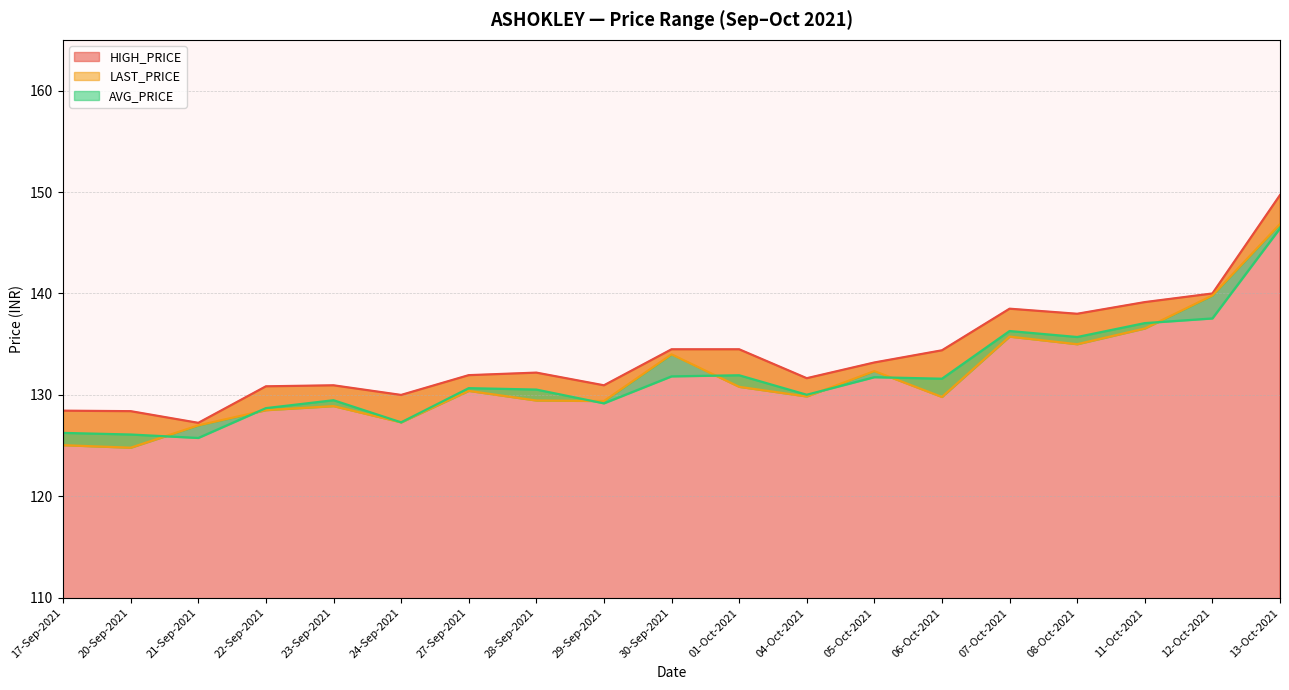

Between 22-Sep-2021 and 23-Sep-2021, which series saw the biggest shift?

AVG_PRICE